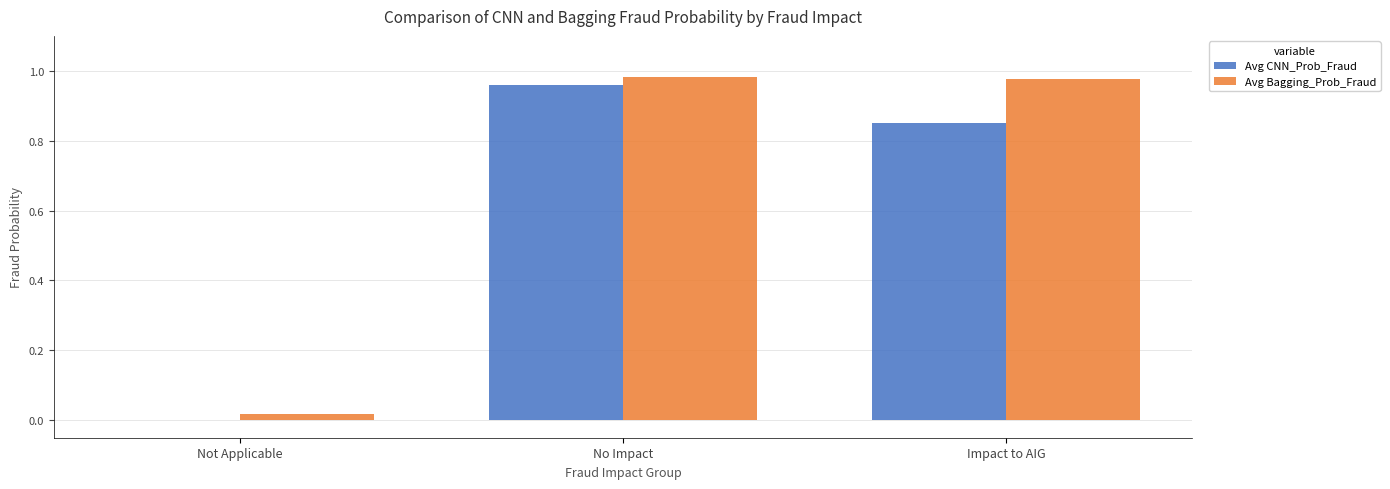

How many data points in Avg CNN_Prob_Fraud are above 0?

2